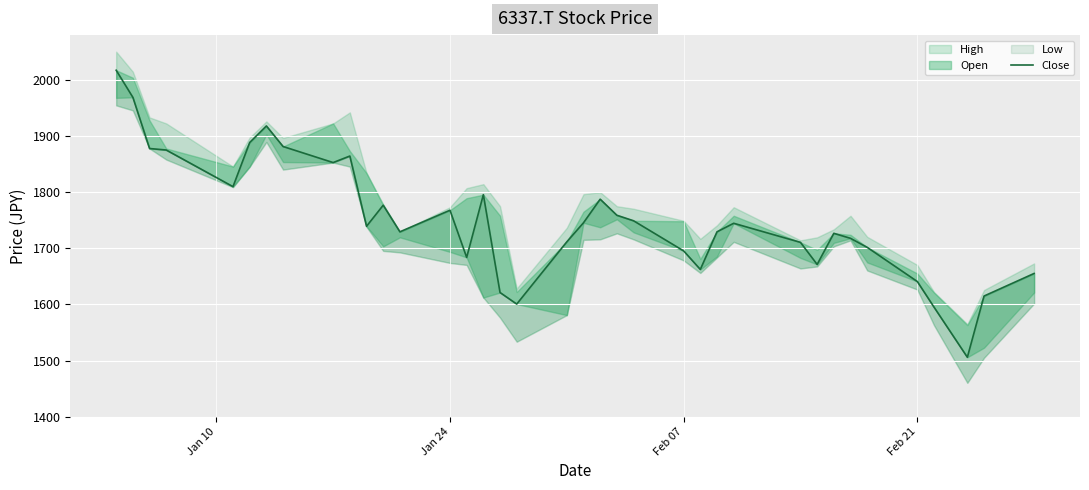

What is the difference between the second highest and minimum values?

464.0